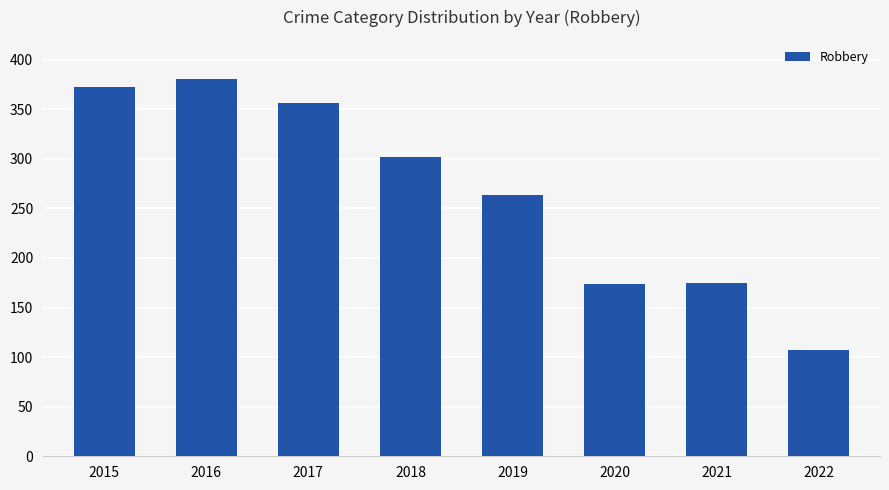

True or false: the data shows 303 at 2021.

False